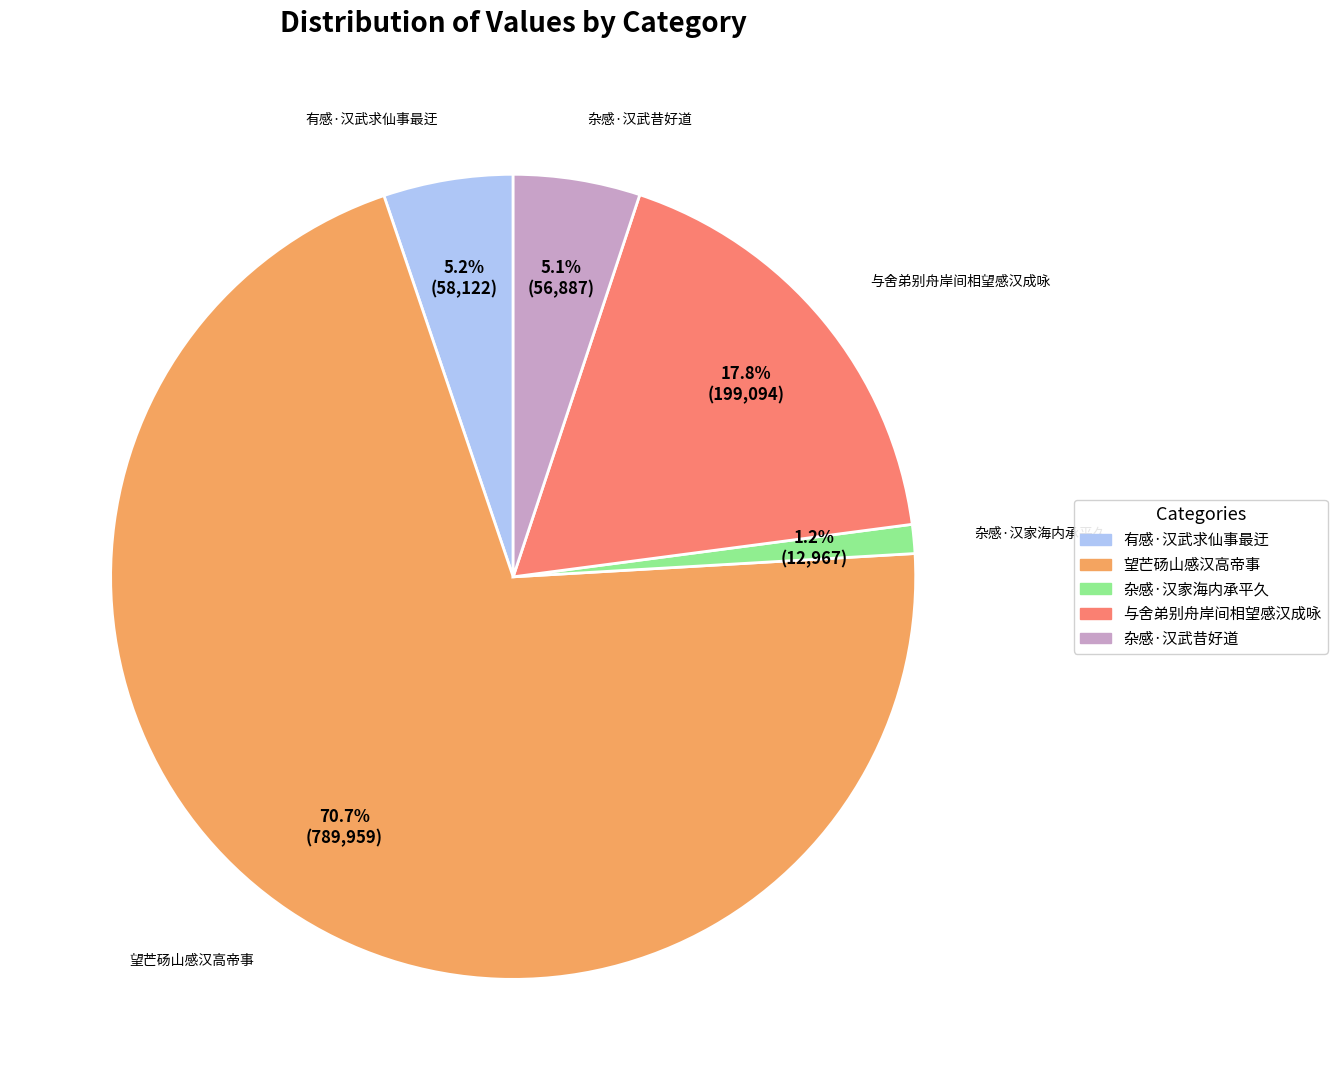

What percentage do 与舍弟别舟岸间相望感汉成咏 and 杂感·汉武昔好道 together represent?

22.9%